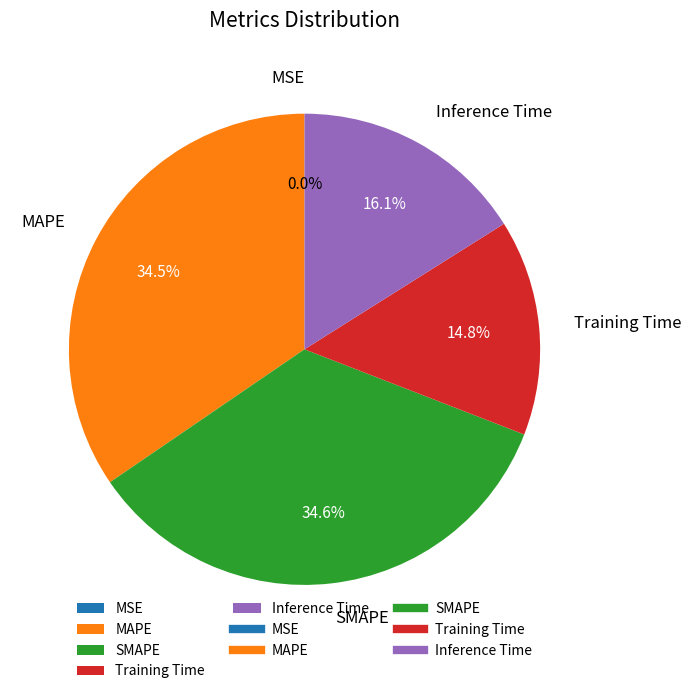

How much of the chart is everything except MAPE?

65.5%